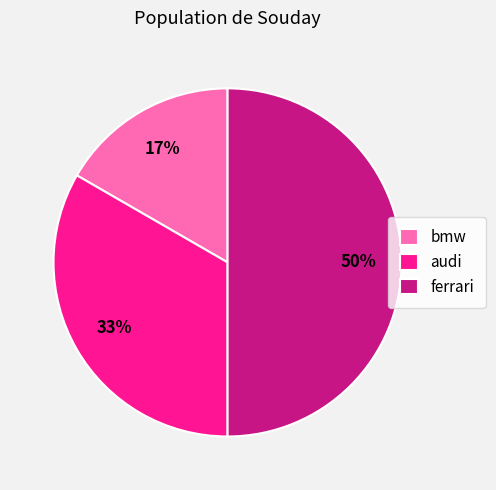

To the nearest percent, what is the combined percentage of bmw and ferrari?

67%